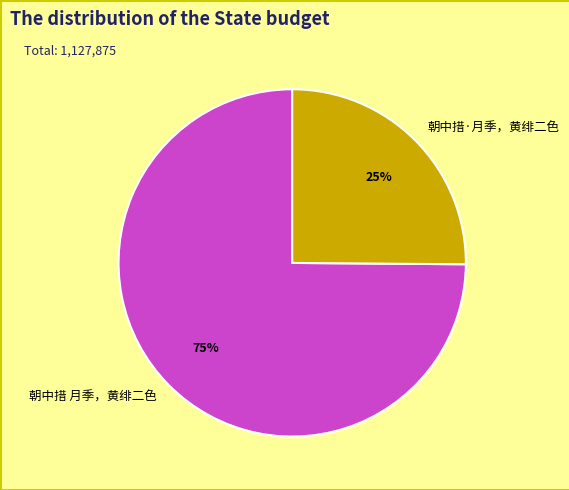

Is it true that 朝中措·月季，黄绯二色 is 39% of the pie?

False